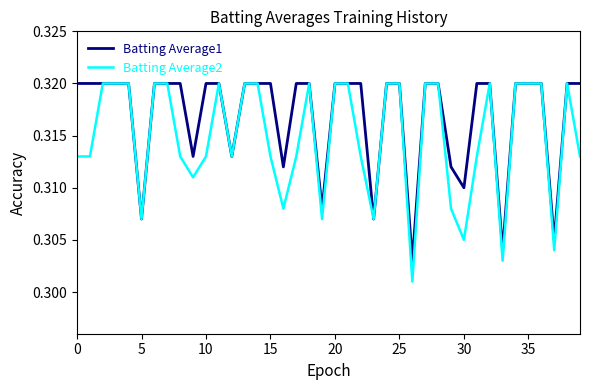

How many lines are shown in the chart?

2